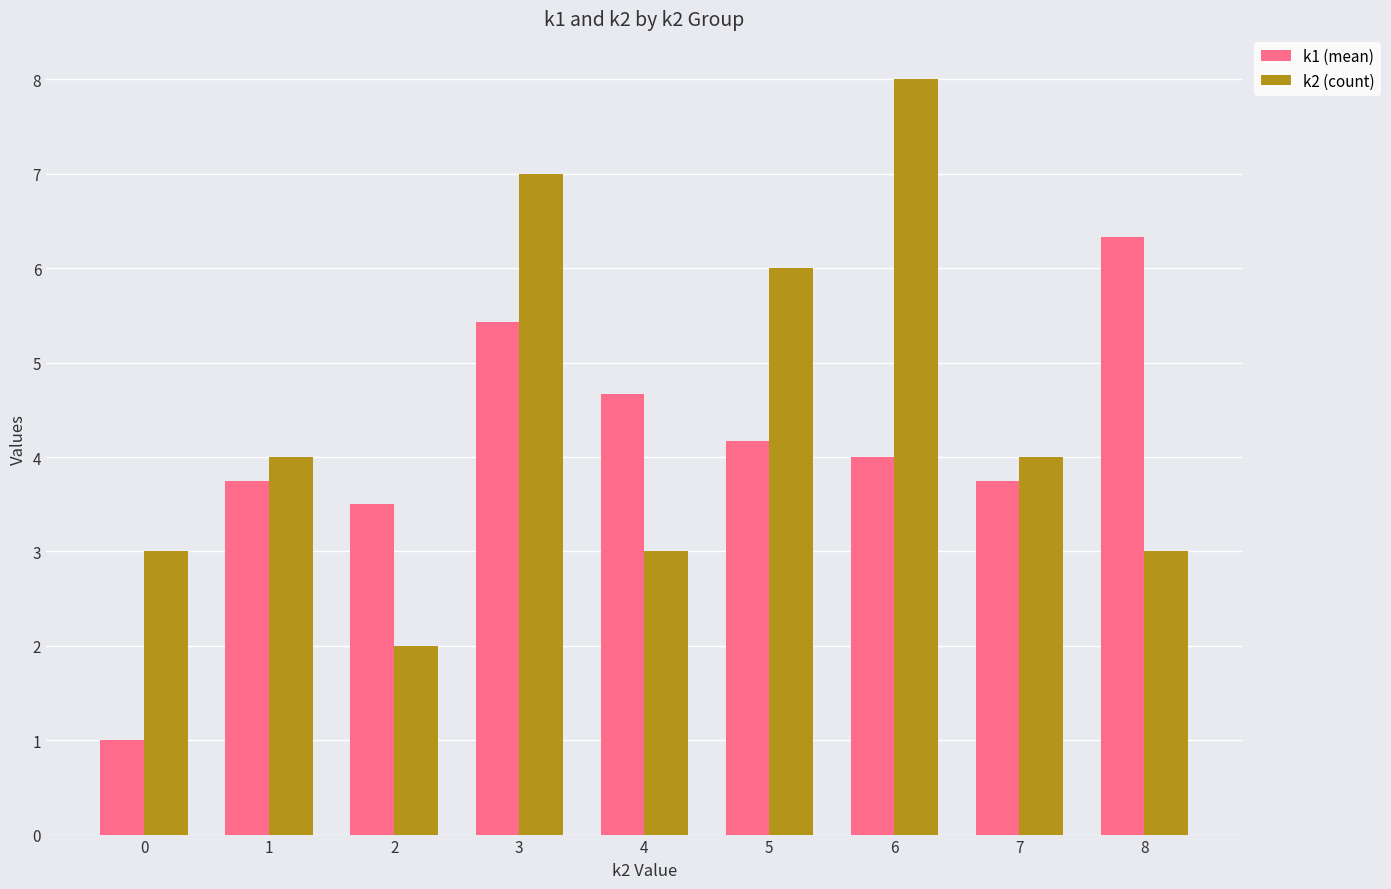

Rank the series by their maximum value, from highest to lowest.

k2 (count), k1 (mean)